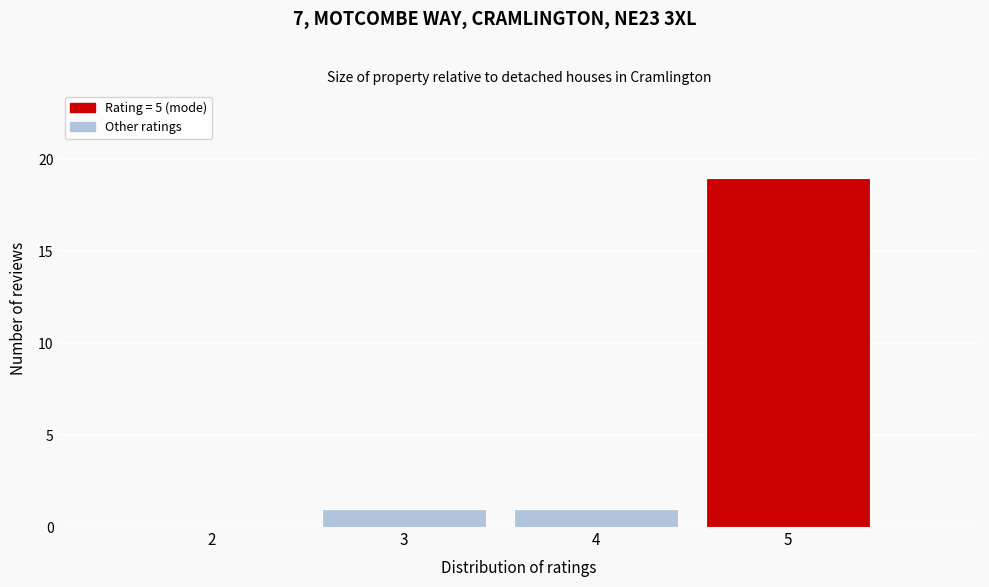

Reading left to right, extract all data points from this chart.

2=0	3=1	4=1	5=19